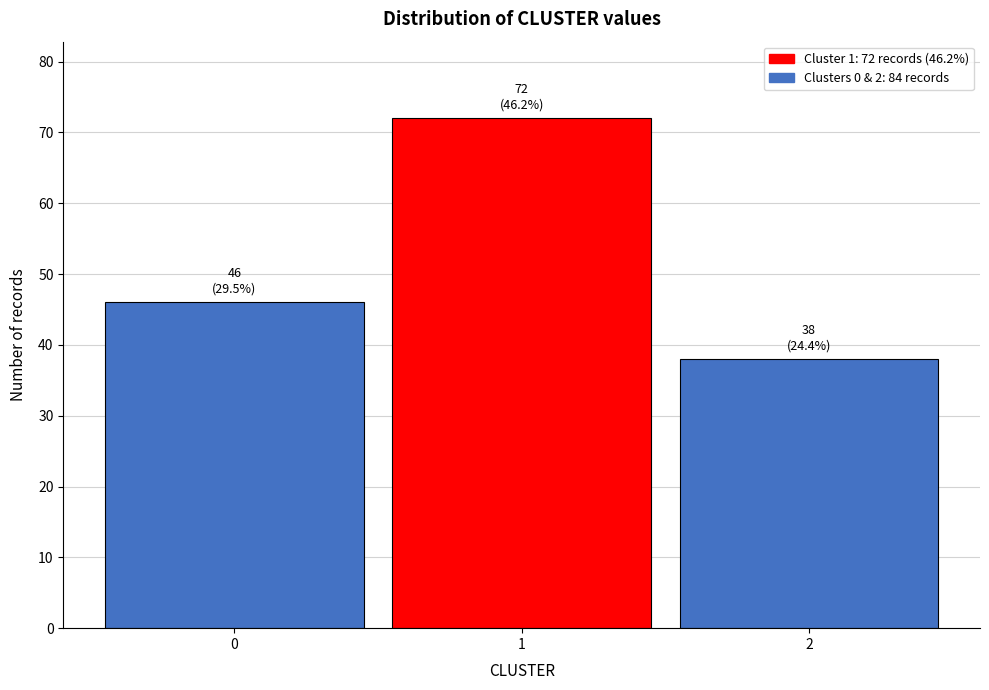

Reading right to left, transcribe all the data shown in this chart.

2=38	1=72	0=46